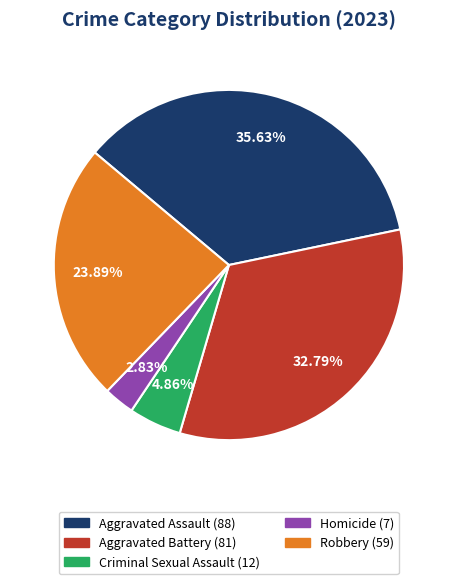

To the nearest percent, what is the difference between the Robbery and Aggravated Battery slice percentages?

9%